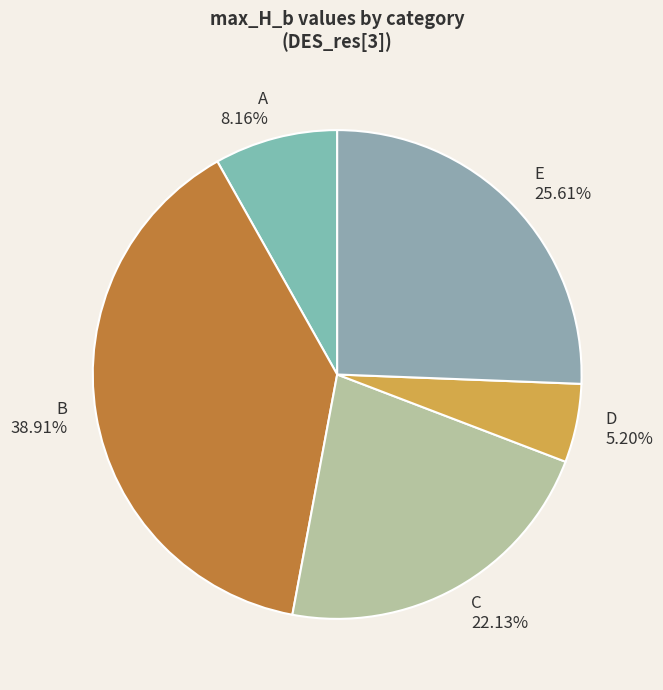

Which category has the biggest portion of the pie?

B